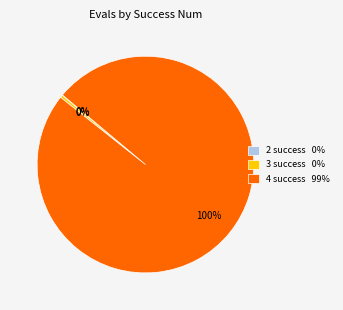

Which slice is the largest?

4 success 99%